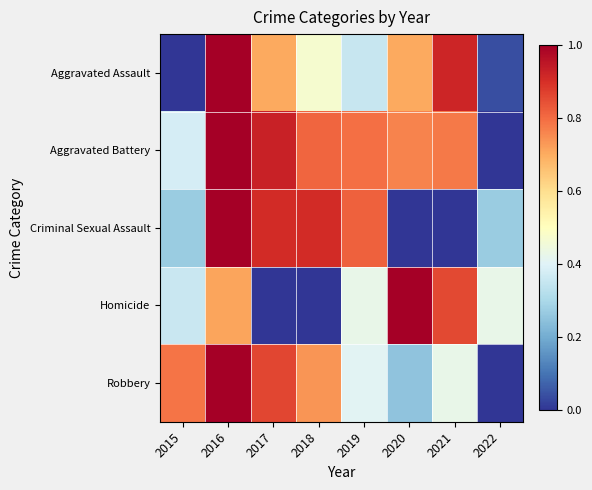

Which series has the widest spread of values?

Aggravated Assault